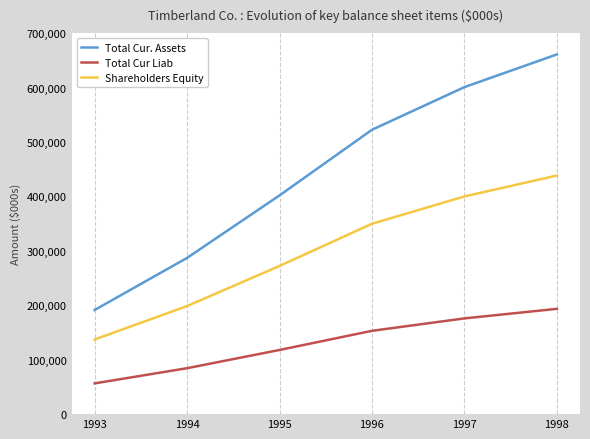

Which category has the highest value across all series?

1998